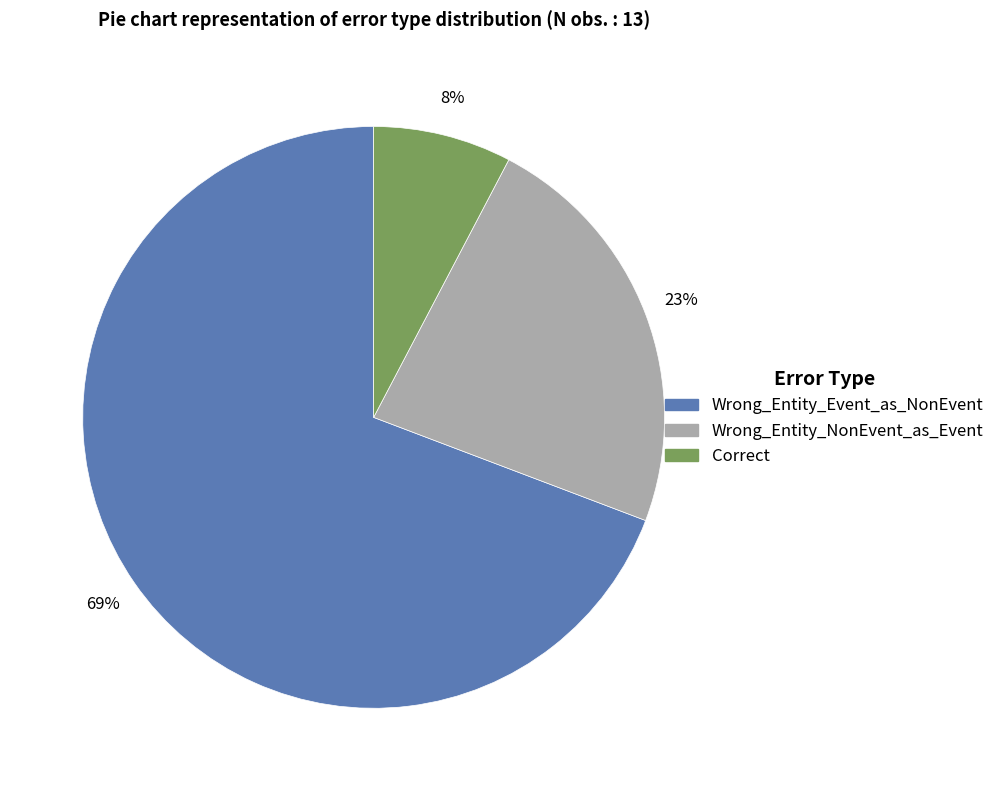

To the nearest percent, what portion does Correct represent?

8%